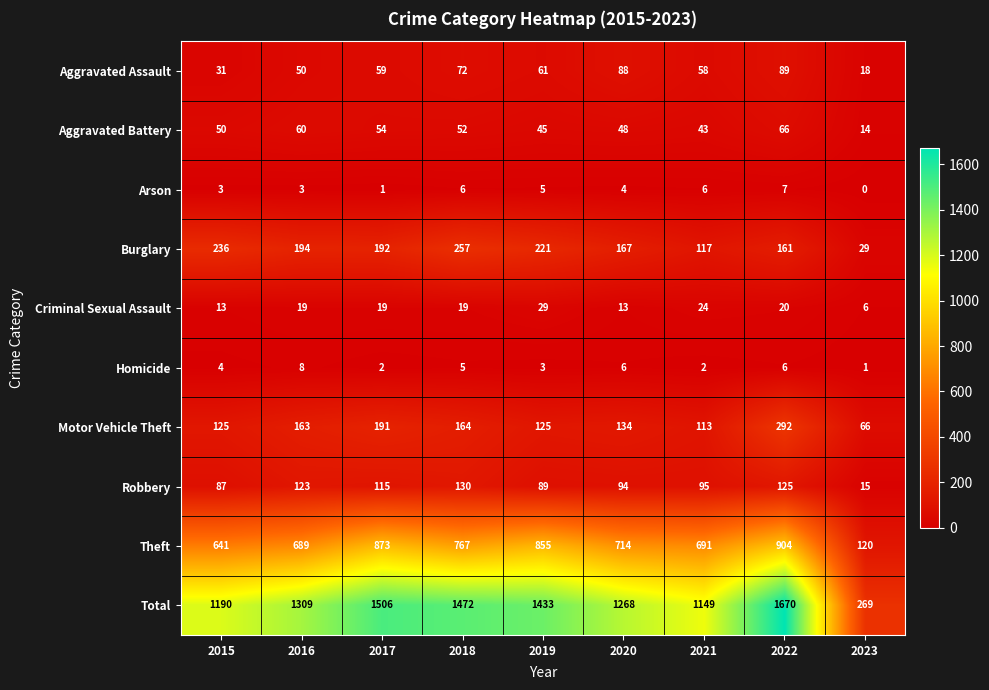

Count the number of data series in this chart.

10